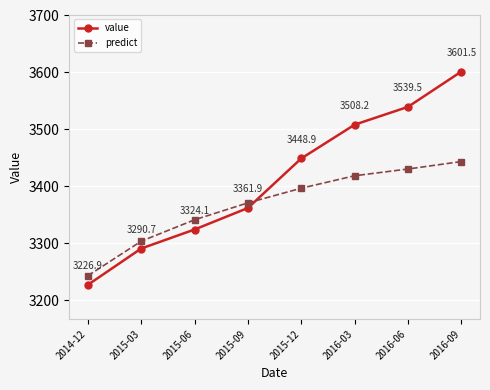

Which series has the largest total across all categories?

value